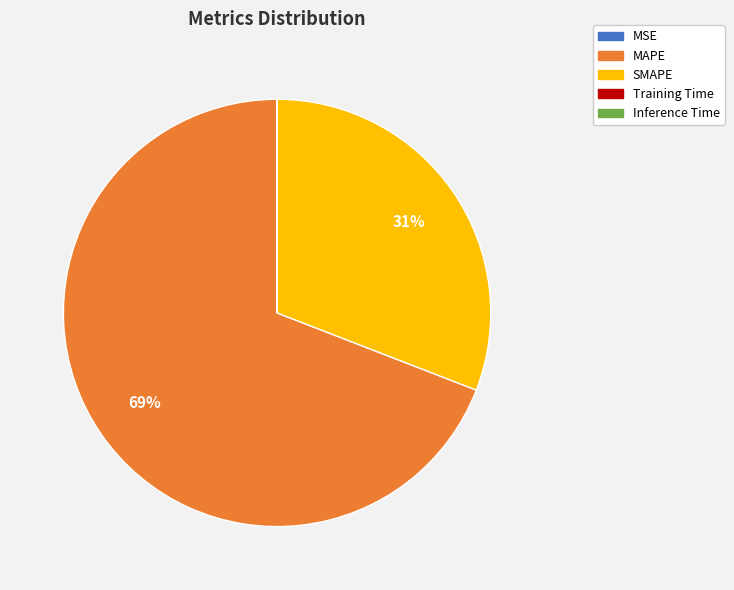

To the nearest percent, what is the difference between the largest and smallest slice percentages?

69%